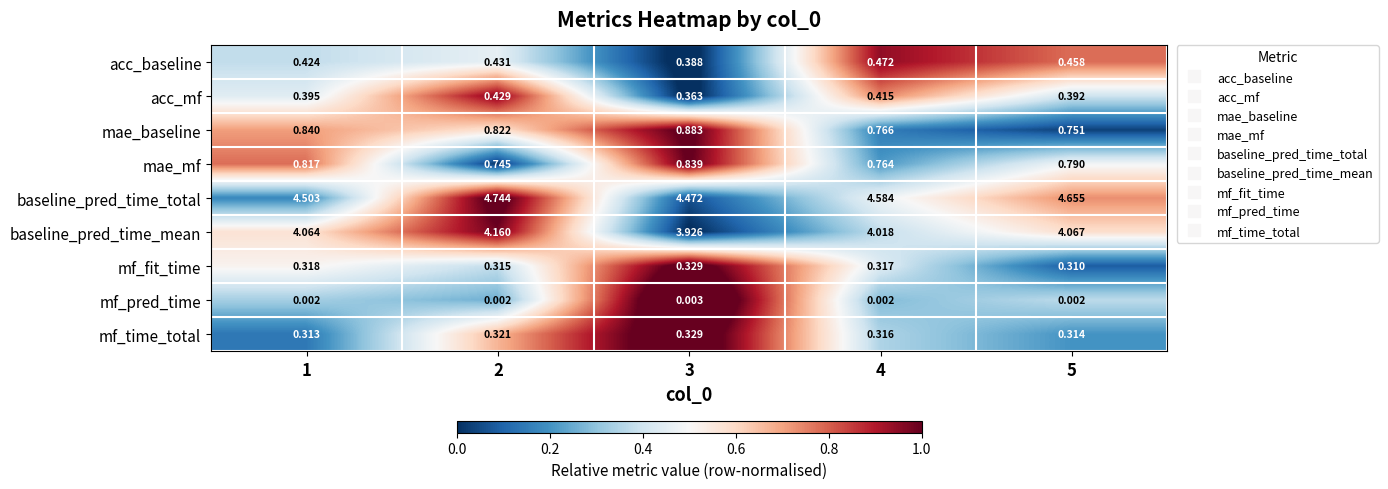

Rank the series at 5 from lowest to highest value.

mf_pred_time, mf_fit_time, mf_time_total, acc_mf, acc_baseline, mae_baseline, mae_mf, baseline_pred_time_mean, baseline_pred_time_total